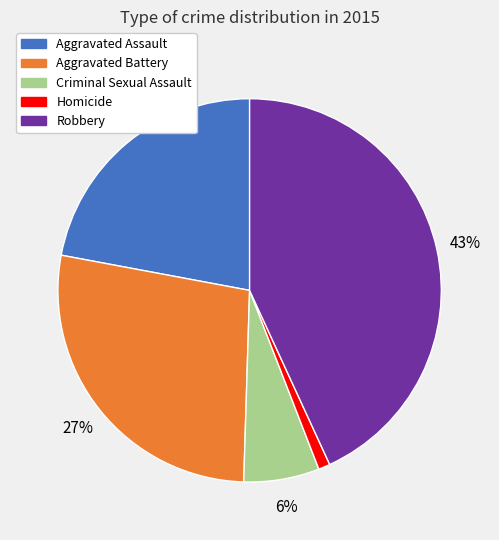

Which slice is the smallest?

Homicide